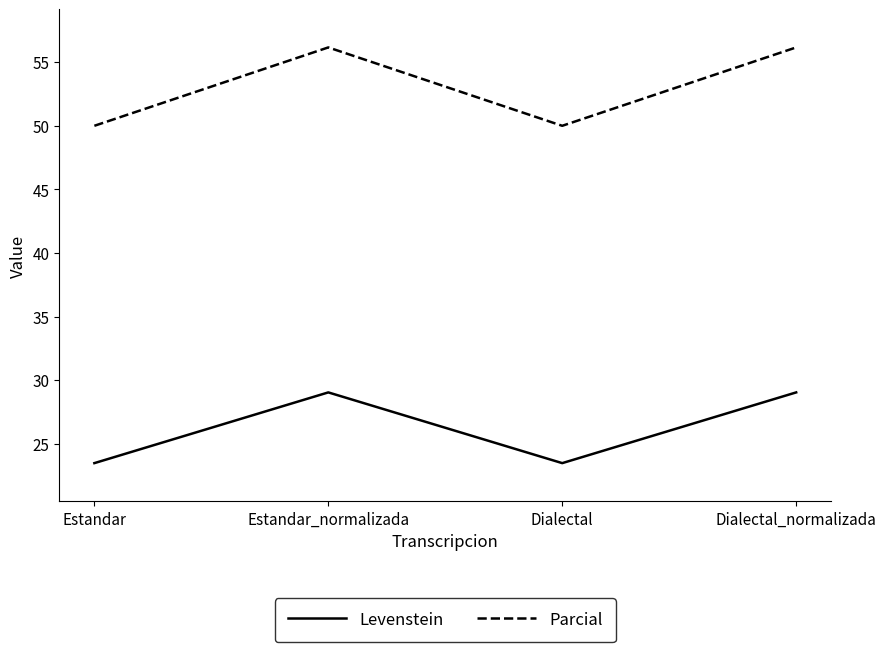

How many interior local peaks does the Levenstein series have?

1